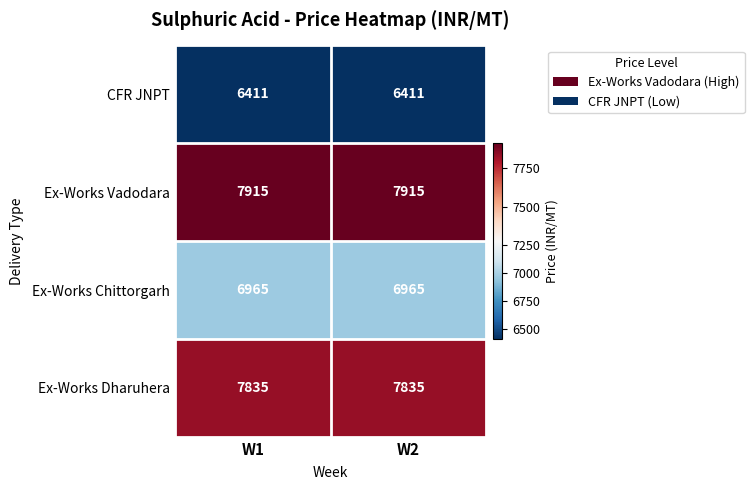

Reading right to left, transcribe all the data shown in this chart.

CFR JNPT: 6411	6411
Ex-Works Vadodara: 7915	7915
Ex-Works Chittorgarh: 6965	6965
Ex-Works Dharuhera: 7835	7835